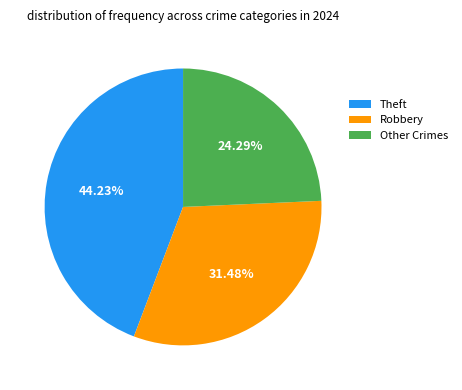

What is the ratio of the value at Theft to the value at Robbery?

1.4